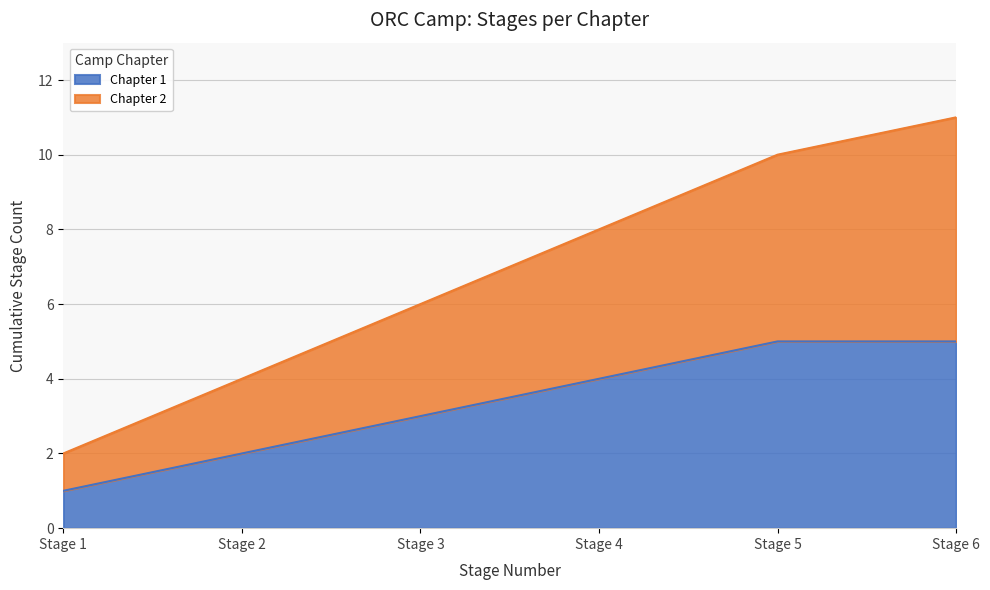

The chart shows a value of 8 at Stage 4. True or false?

True